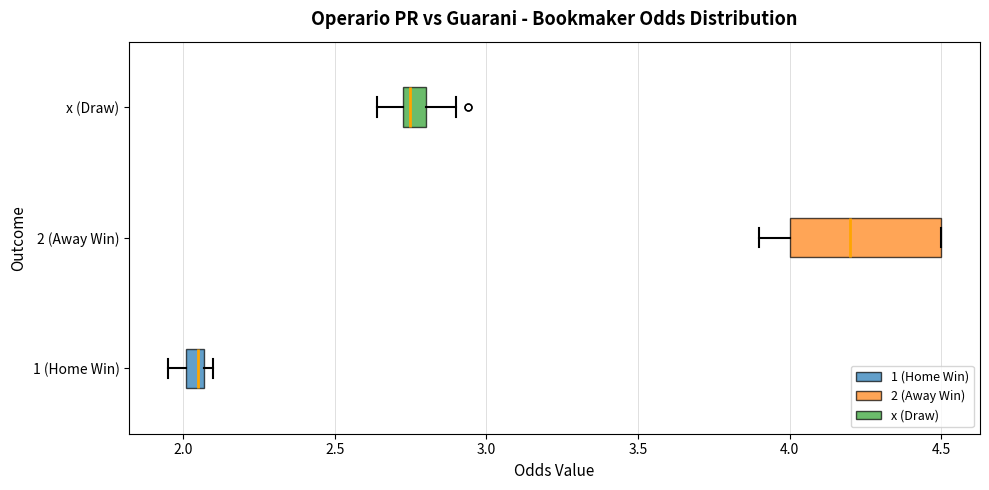

Comparing the boxes themselves (not the whiskers), which one is the widest?

2 (Away Win)